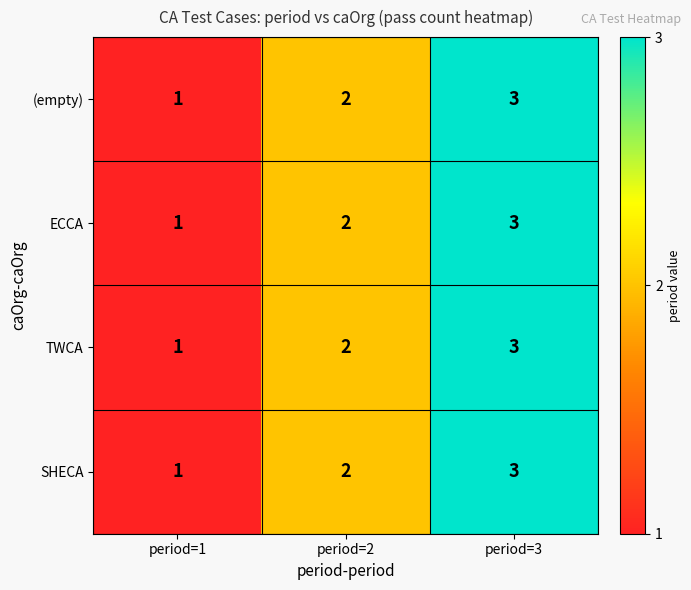

Is the value of ECCA at period=3 greater than the value of SHECA at period=1?

Yes